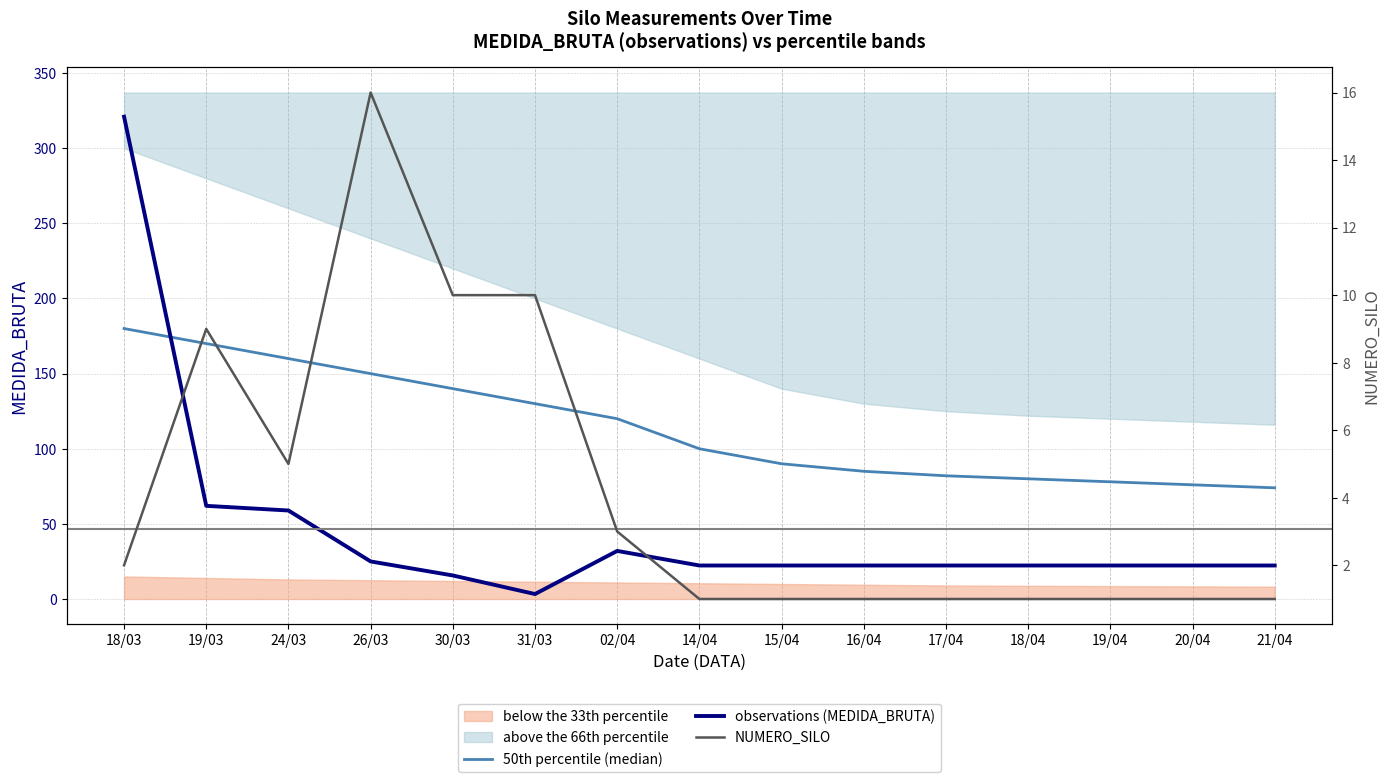

Reading left to right, extract all data points from this chart.

50th percentile (median): 180.0	170.0	160.0	150.0	140.0	130.0	120.0	100.0	90.0	85.0	82.0	80.0	78.0	76.0	74.0
observations (MEDIDA_BRUTA): 321.0	62.0	58.9	25.0	15.7	3.3	32.0	22.3	22.3	22.3	22.3	22.3	22.3	22.3	22.3
NUMERO_SILO: 2.0	9.0	5.0	16.0	10.0	10.0	3.0	1.0	1.0	1.0	1.0	1.0	1.0	1.0	1.0